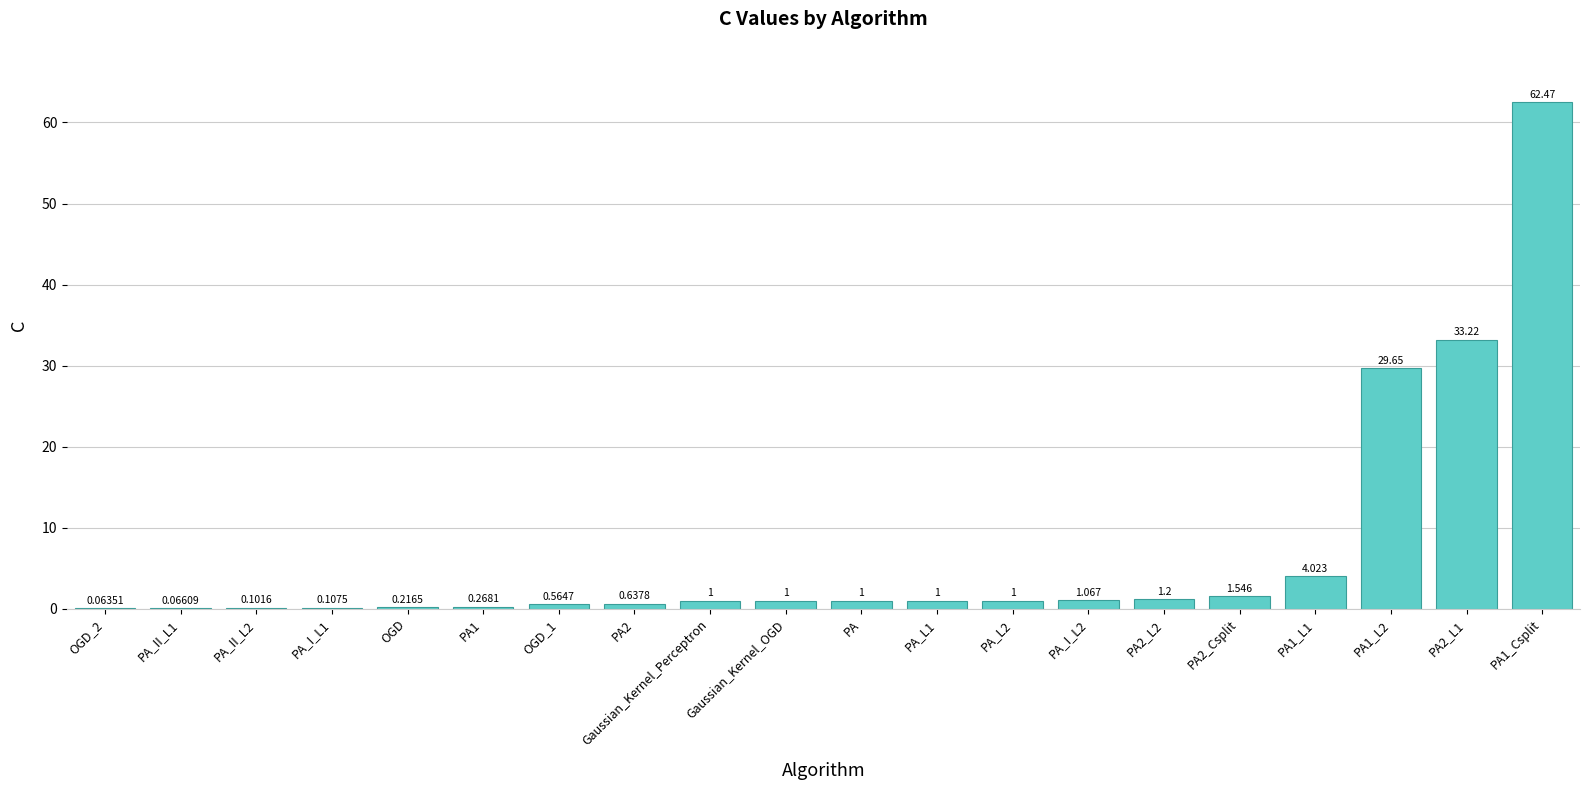

List the labels in order of value, largest first.

PA1_Csplit, PA2_L1, PA1_L2, PA1_L1, PA2_Csplit, PA2_L2, PA_I_L2, Gaussian_Kernel_Perceptron, Gaussian_Kernel_OGD, PA, PA_L1, PA_L2, PA2, OGD_1, PA1, OGD, PA_I_L1, PA_II_L2, PA_II_L1, OGD_2